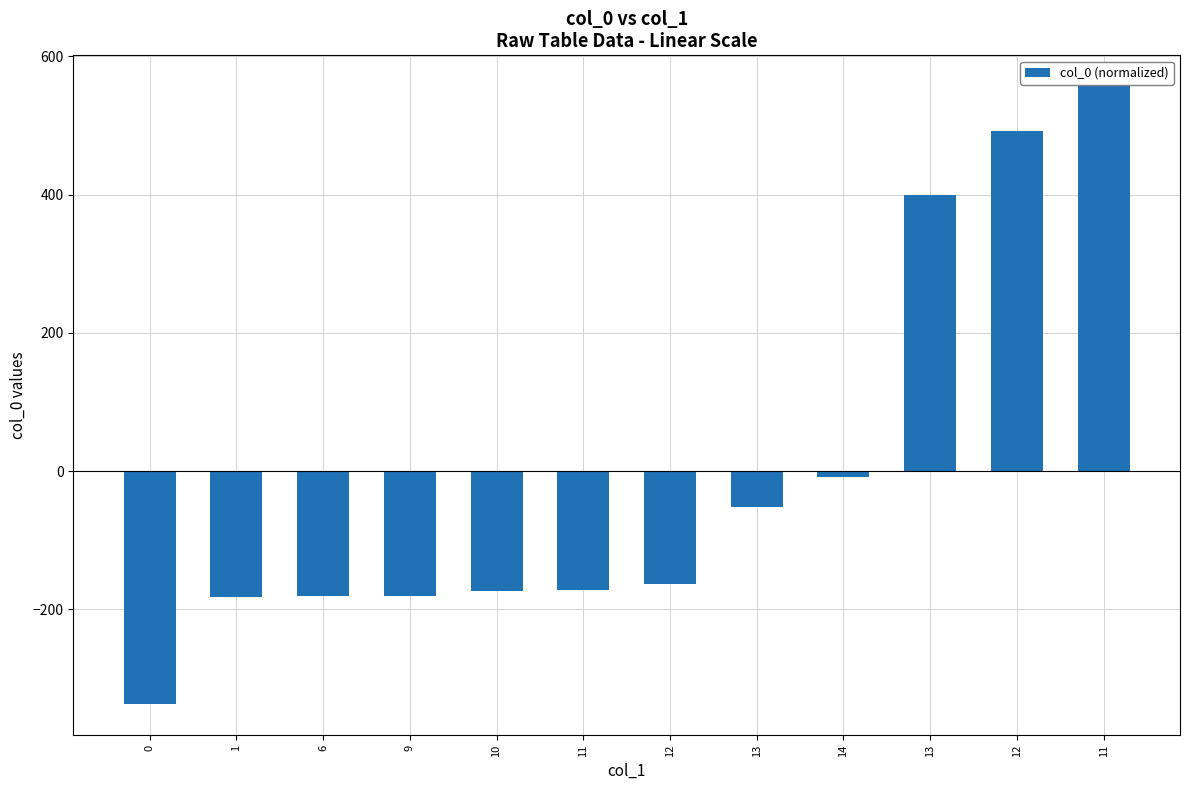

What is the label of the 7th bar from the right?

11